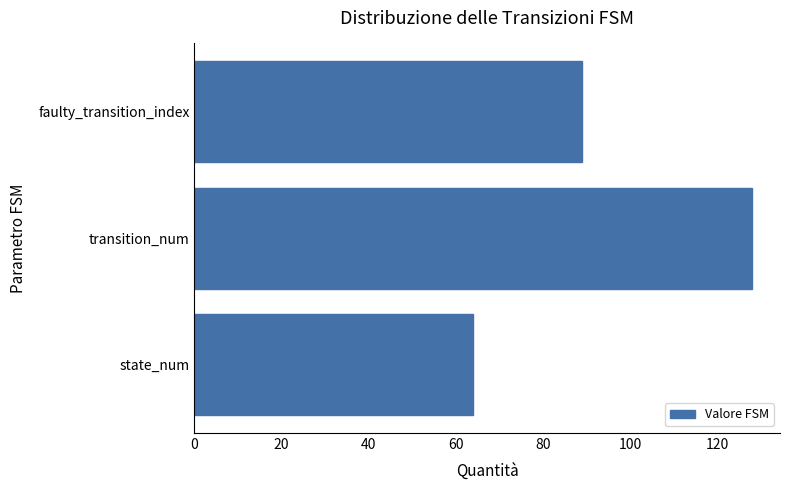

What is the sum of the values at state_num and faulty_transition_index?

153